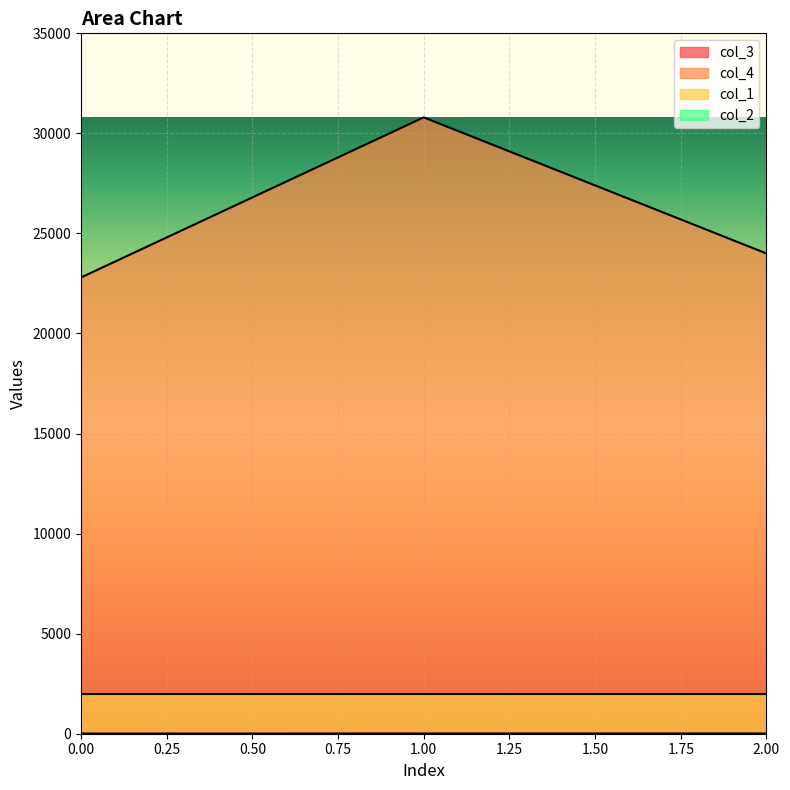

List the labels in order of col_3 value, largest first.

2, 1, 0